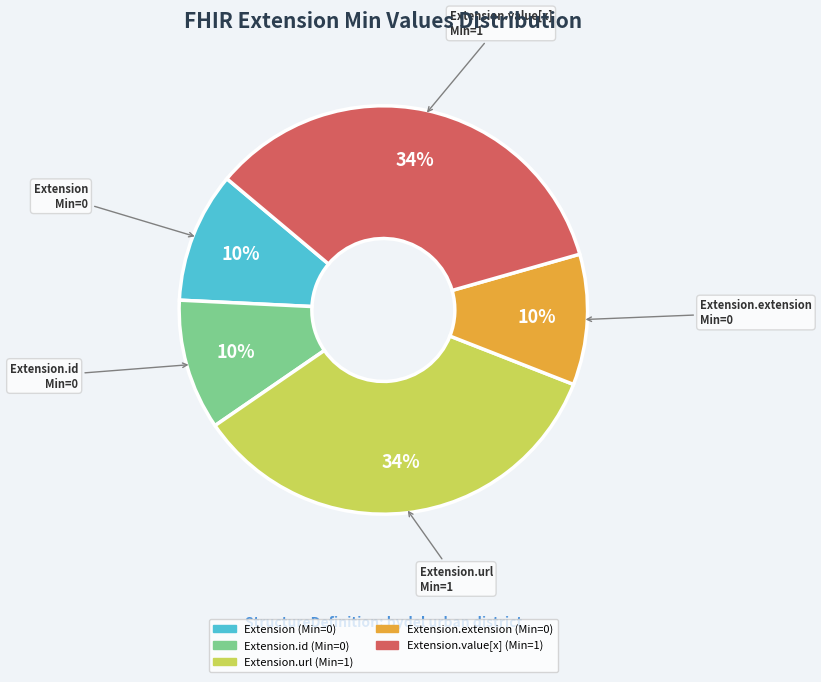

To the nearest percent, what is the average slice percentage?

20%